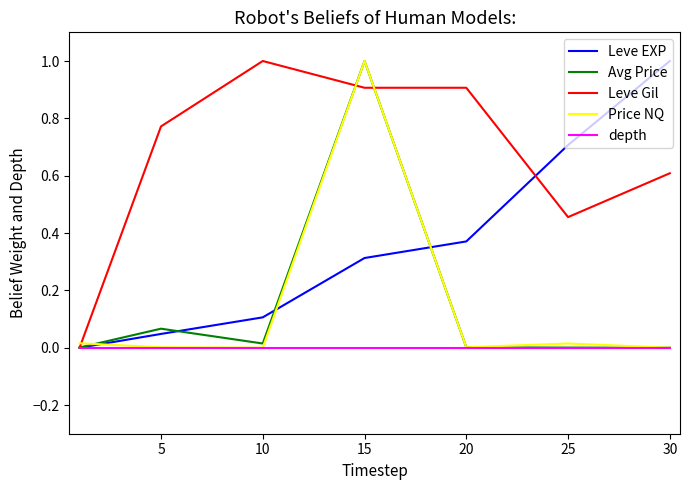

What is the average value of the Leve Gil series?

0.7